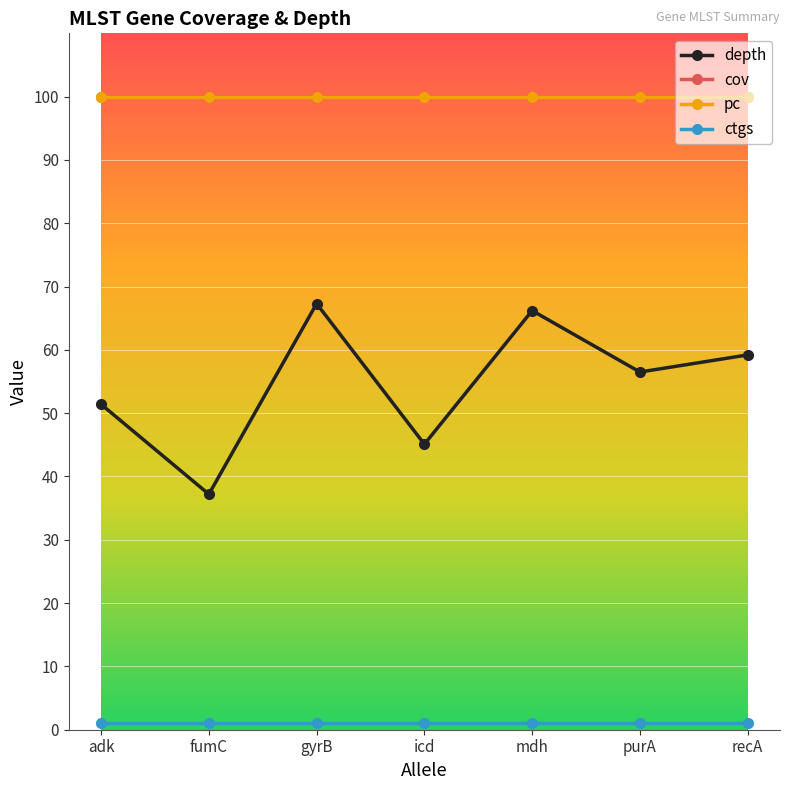

At which category is the sum across all series the highest?

gyrB